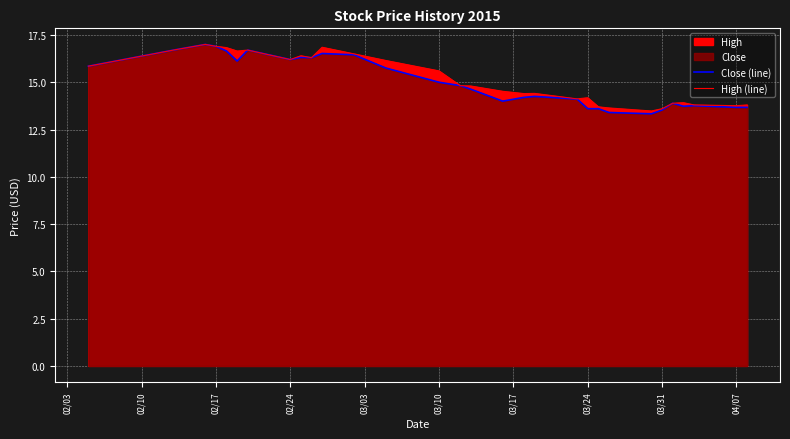

How many lines are shown in the chart?

2